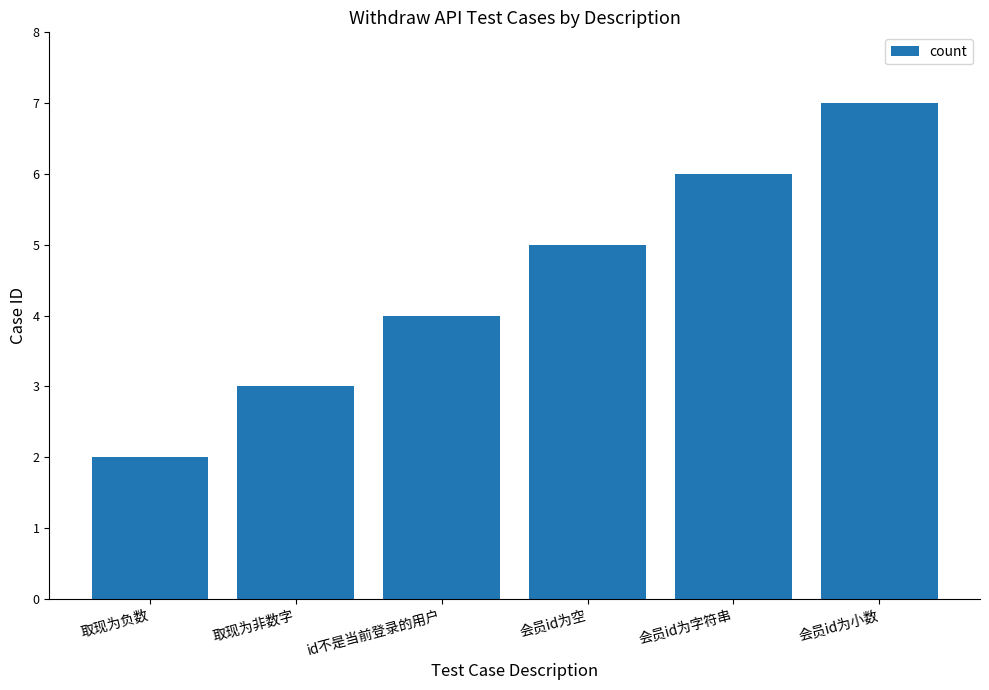

Which has a higher value, id不是当前登录的用户 or 会员id为空?

会员id为空